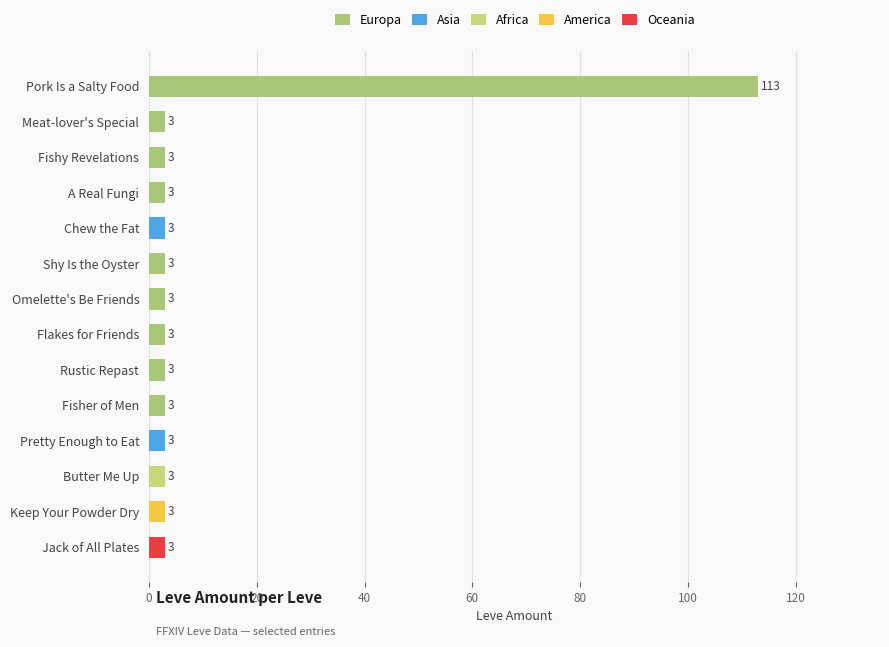

How many values exceed 3?

1